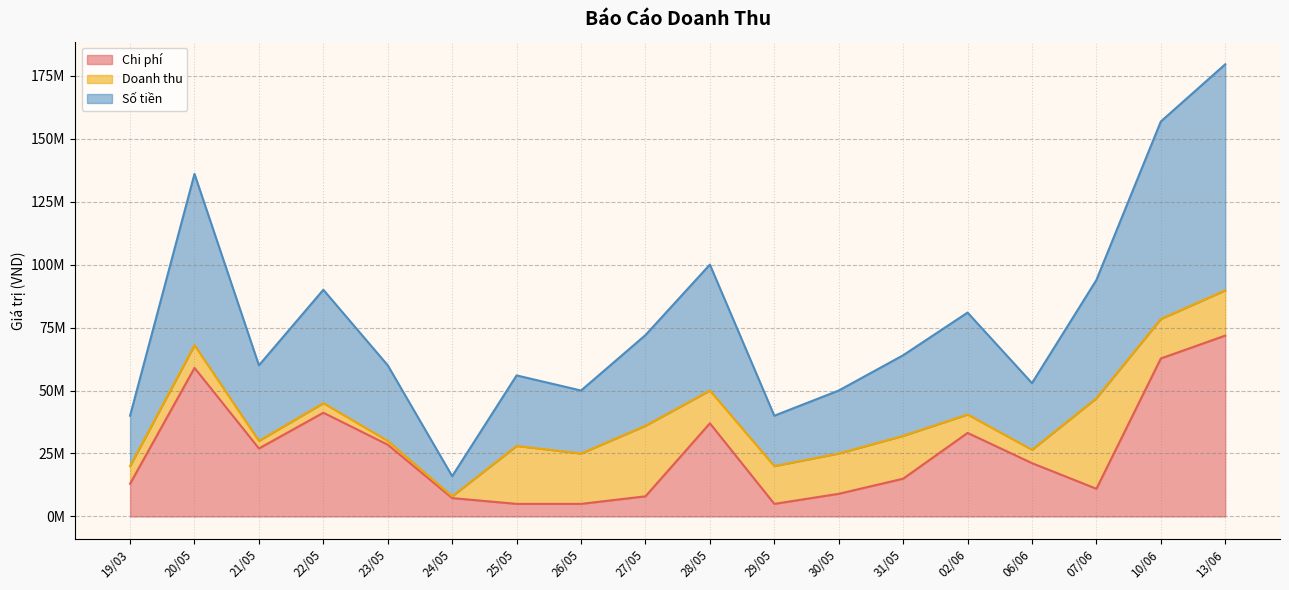

True or false: Chi phí and Số tiền intersect in this chart.

False